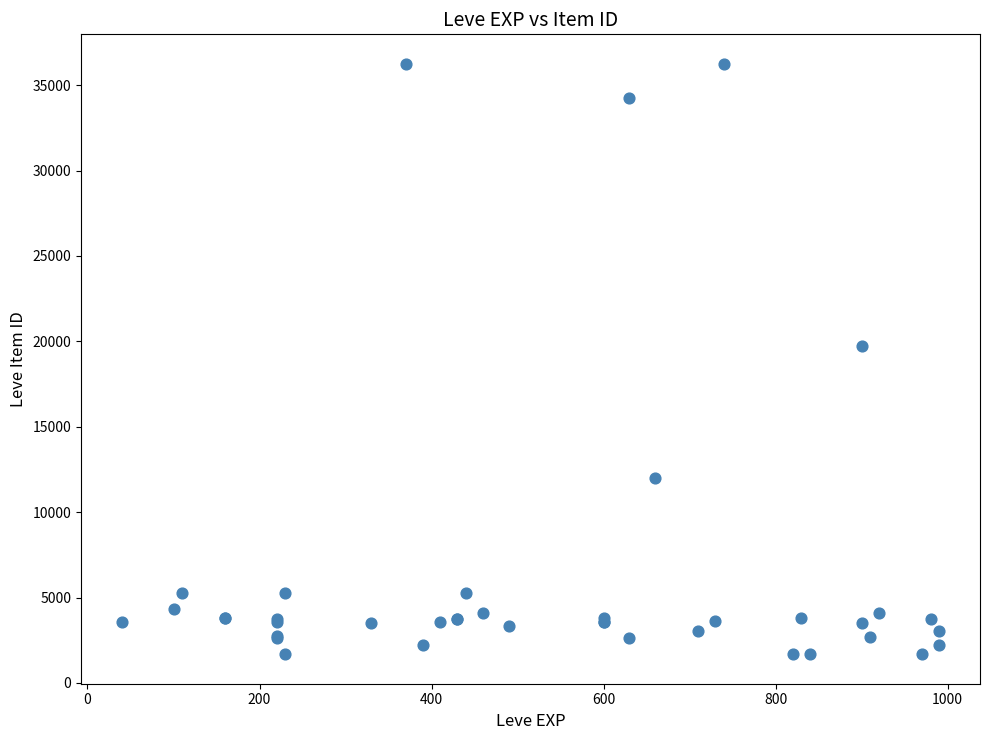

What Y value in the scatter plot is closest to 18967?

19744